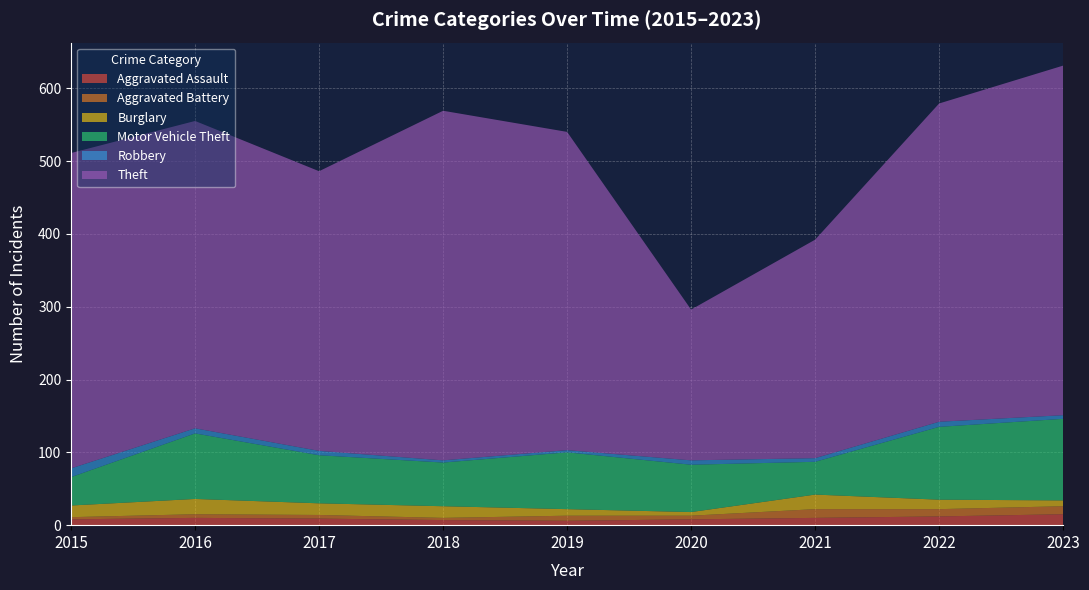

Reading left to right, what are all the values shown in this chart?

Aggravated Assault: 8	10	9	7	6	8	10	12	15
Aggravated Battery: 3	5	5	3	7	5	12	10	11
Burglary: 16	21	16	16	9	5	20	13	8
Motor Vehicle Theft: 39	90	66	60	78	65	45	100	112
Robbery: 12	7	6	3	3	6	5	7	5
Theft: 433	422	384	480	437	207	300	437	480